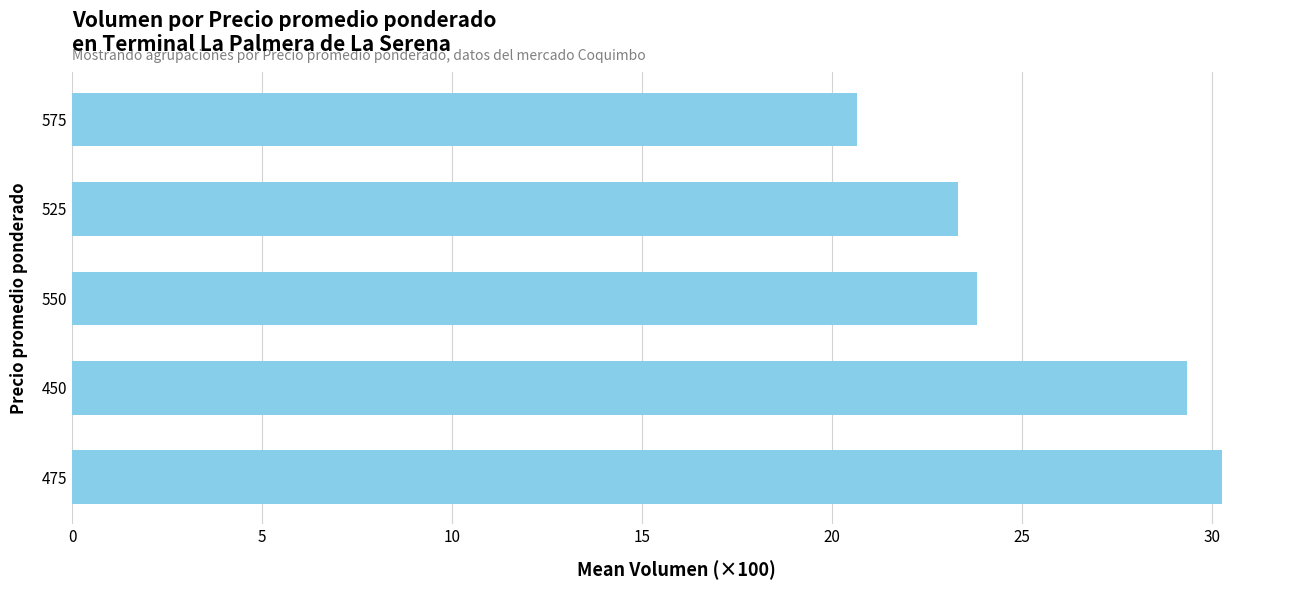

What is the change in value from 475 to 450?

-0.9